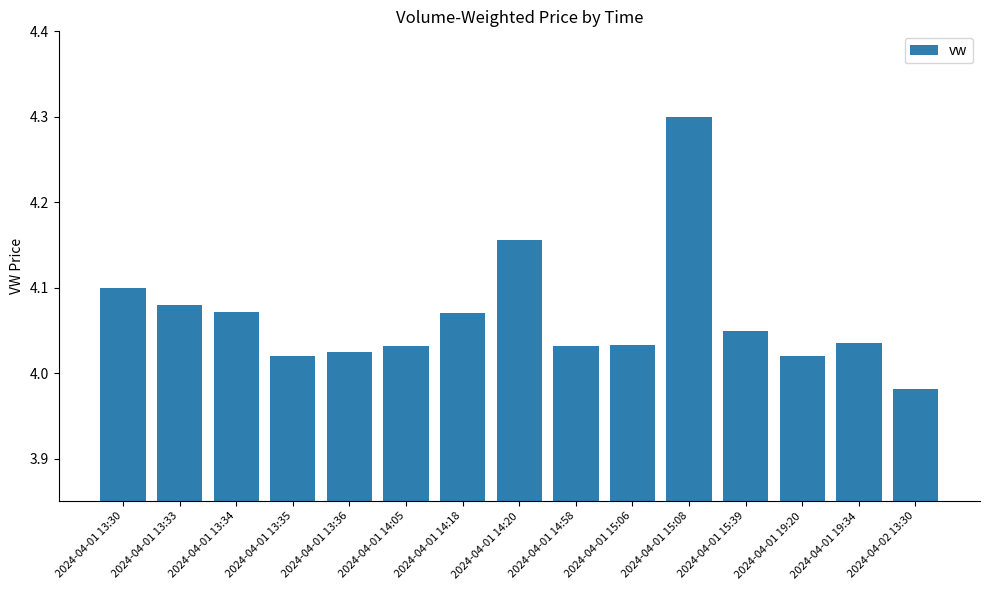

What is the change in value from 2024-04-01 14:20 to 2024-04-01 14:58?

-0.1